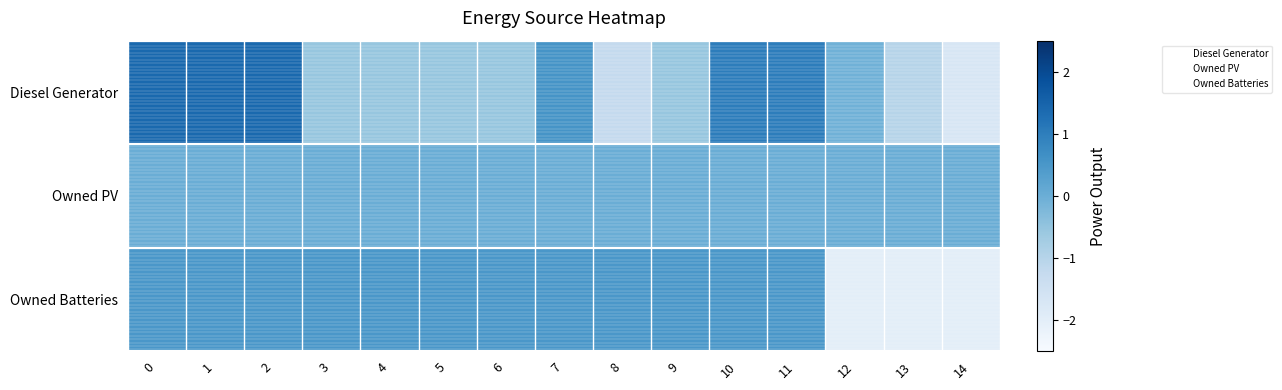

Which series has the largest range (max minus min)?

Diesel Generator